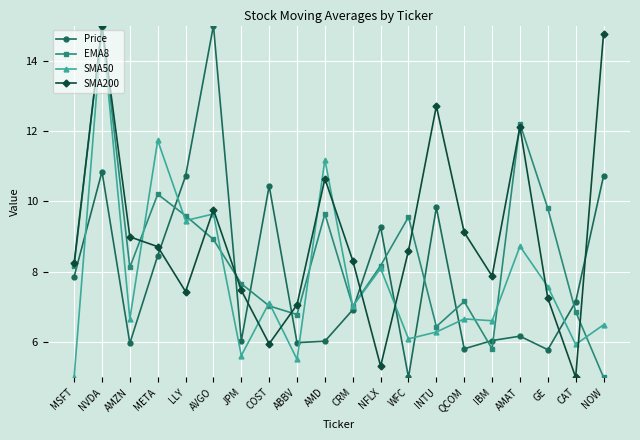

Does the chart display data point markers on the line(s)?

Yes